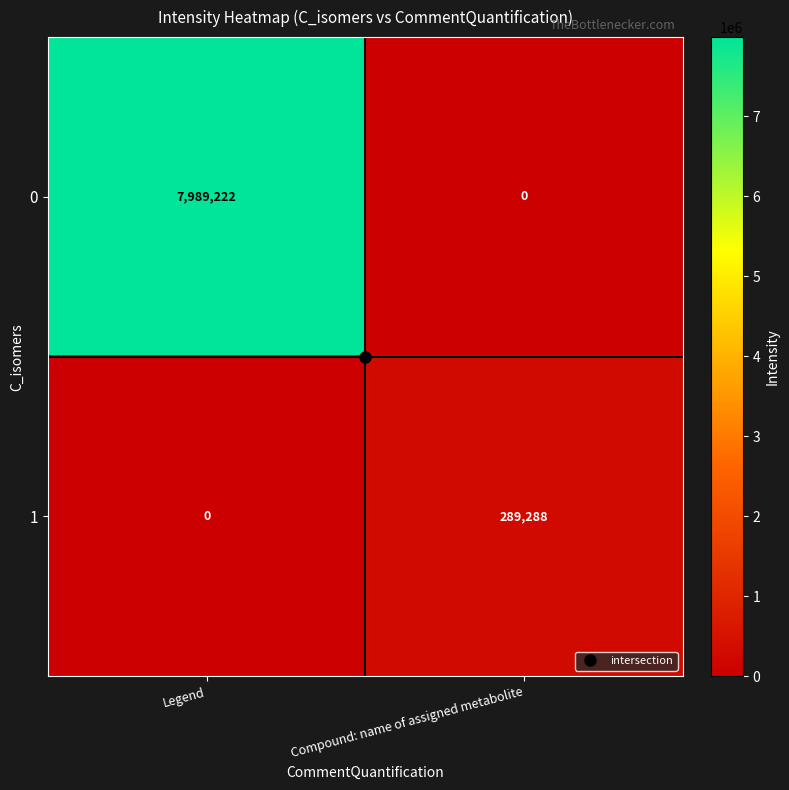

What is the sum of the 0 values at Compound: name of assigned metabolite and Legend?

7989222